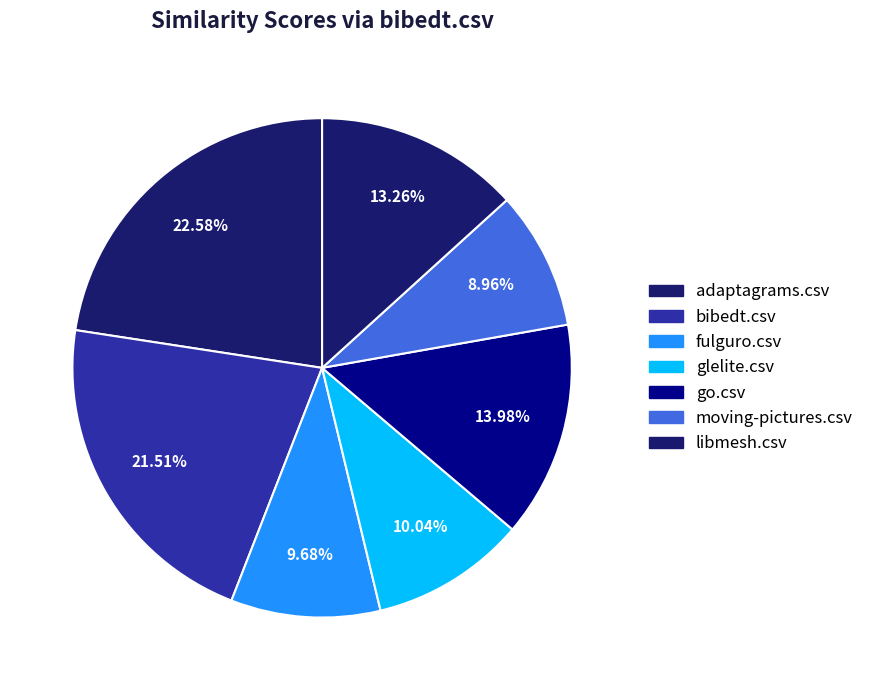

To the nearest percent, what is the difference between the largest and smallest slice percentages?

14%